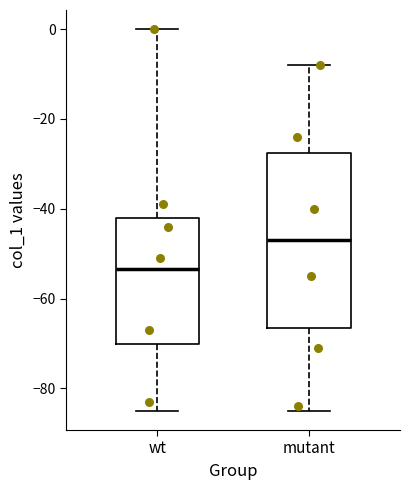

Where is the lower edge of the box for mutant on the y-axis? The values are not printed on the chart, so give them approximately, as read against the axis.

-66